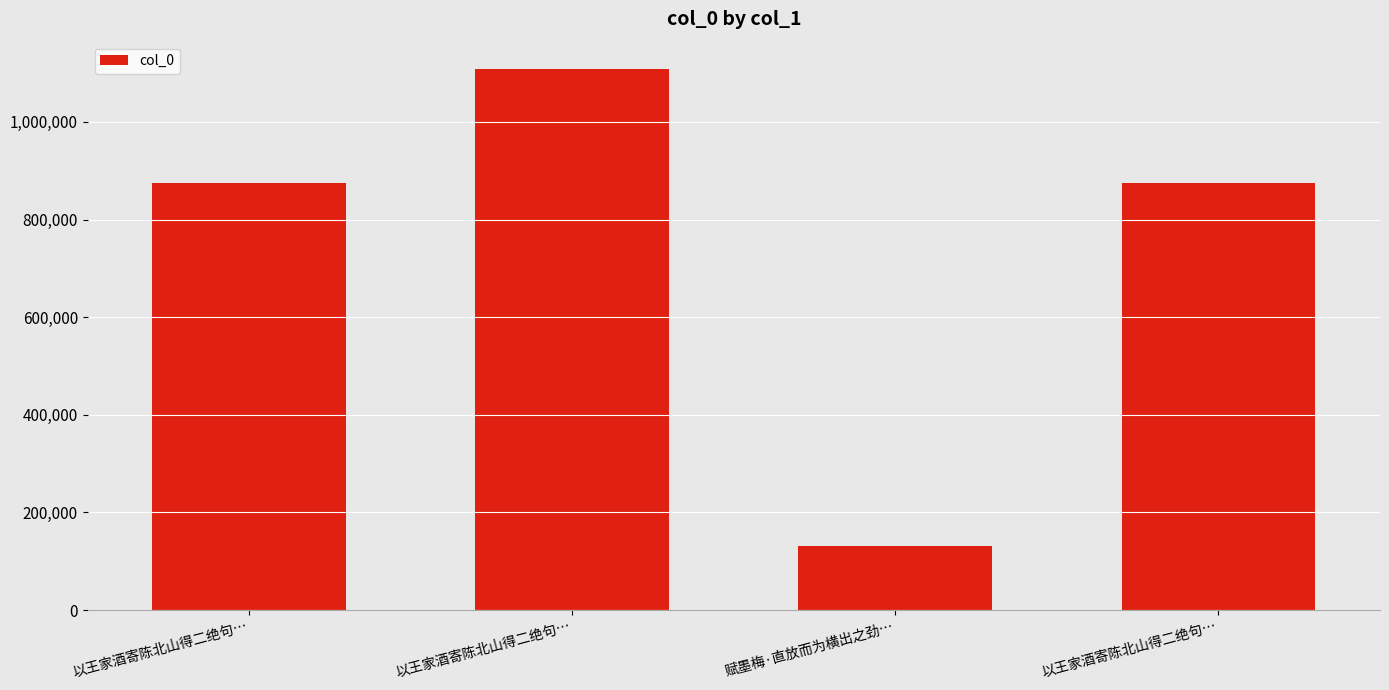

What is the difference between the maximum and minimum values?

977288